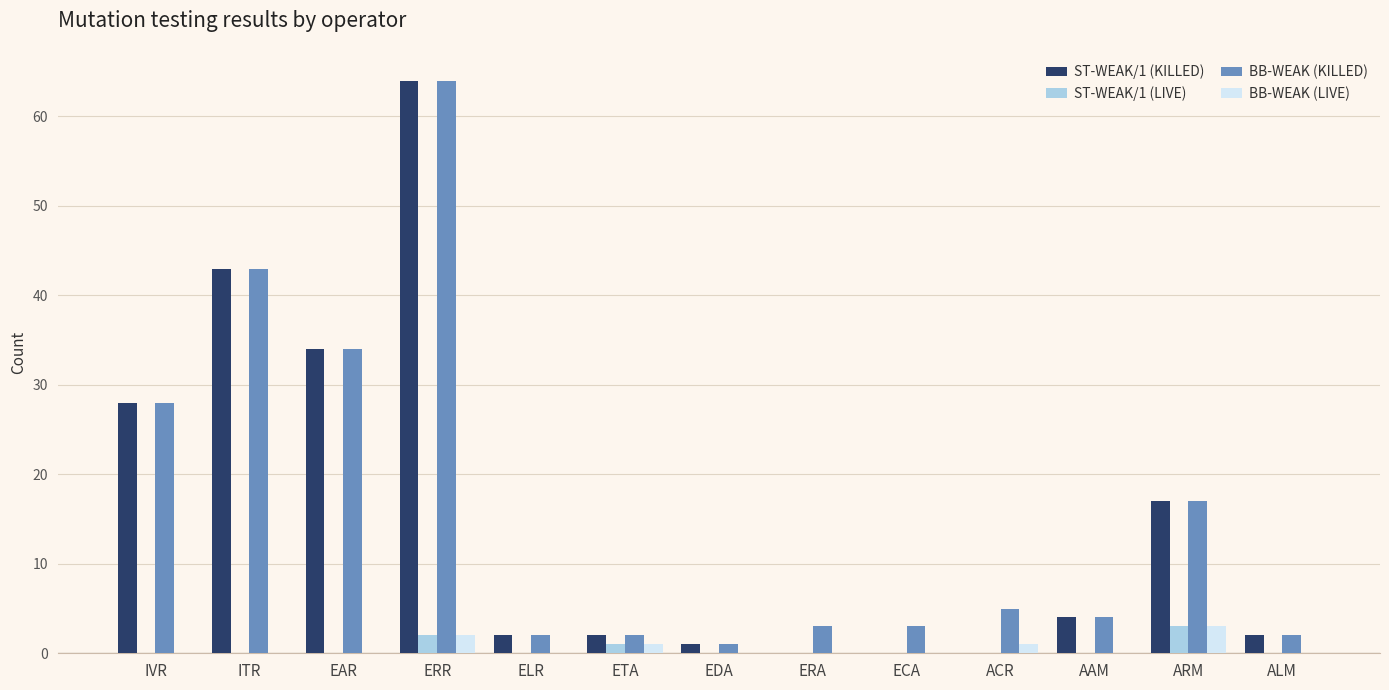

The ST-WEAK/1 (LIVE) series shows 0 at EDA. True or false?

True